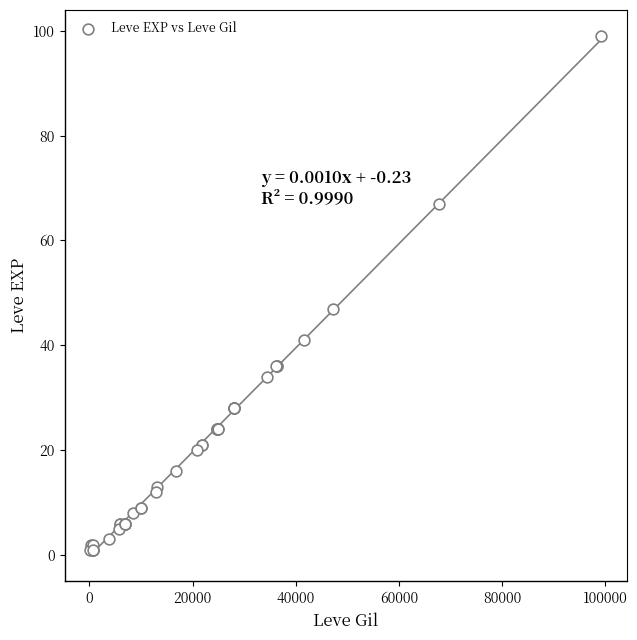

What Y value in the scatter plot is closest to 50?

47